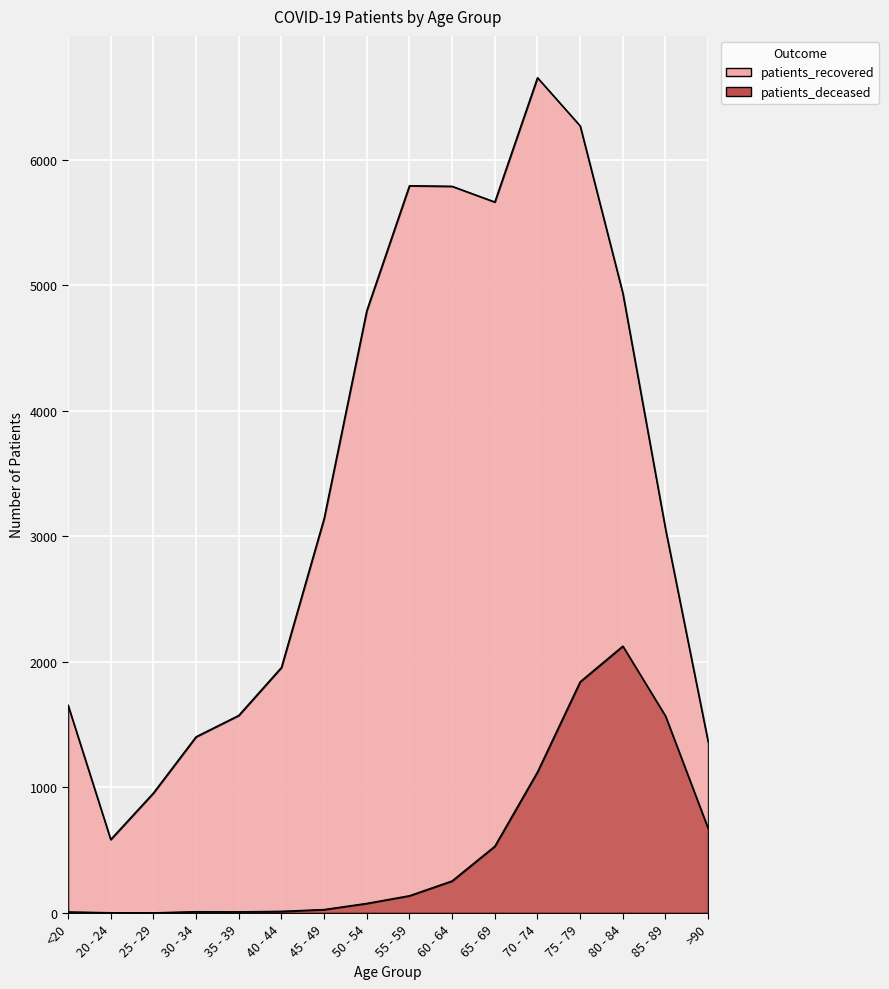

What is the sum of the patients_deceased values at >90 and 75 - 79?

2515